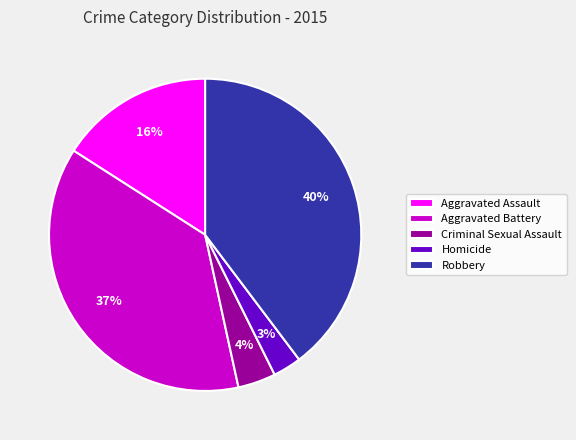

How many segments does this pie chart have?

5